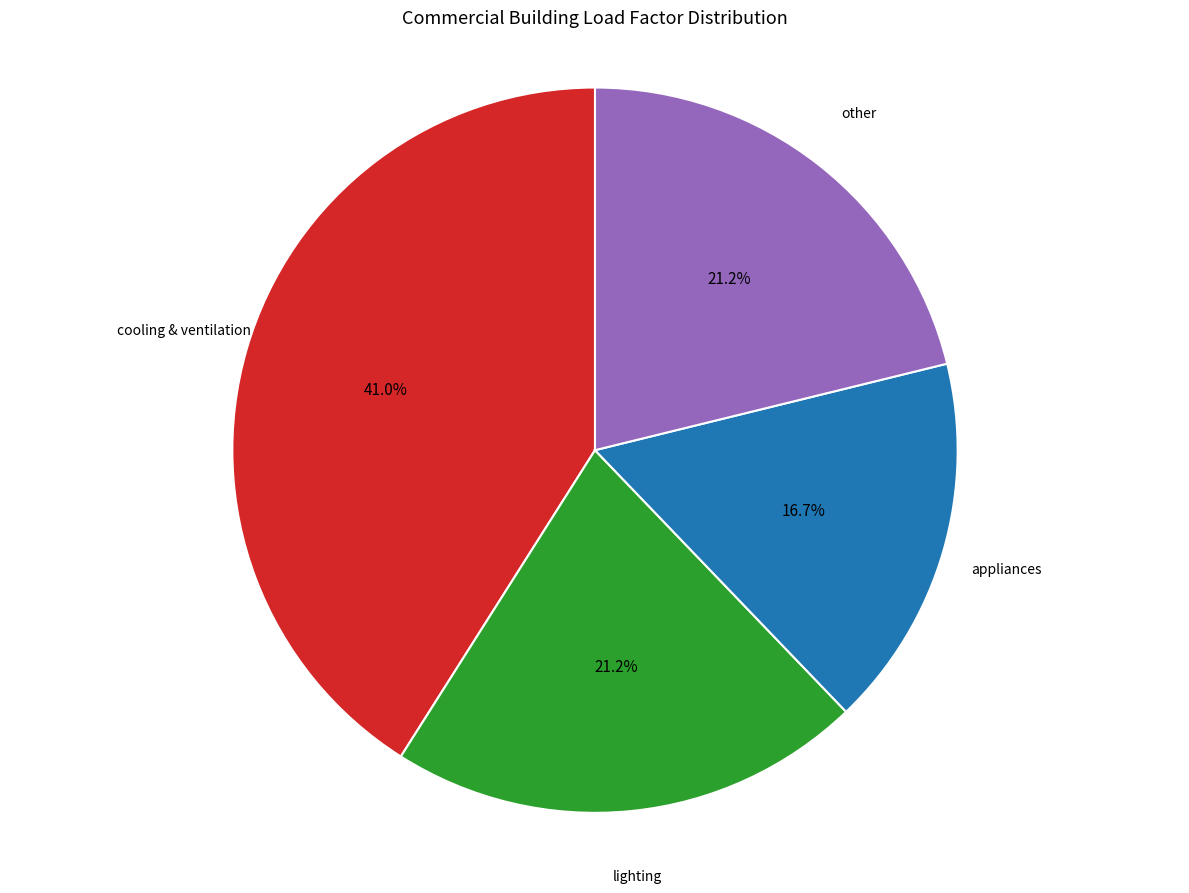

How many slices are in this pie chart?

4